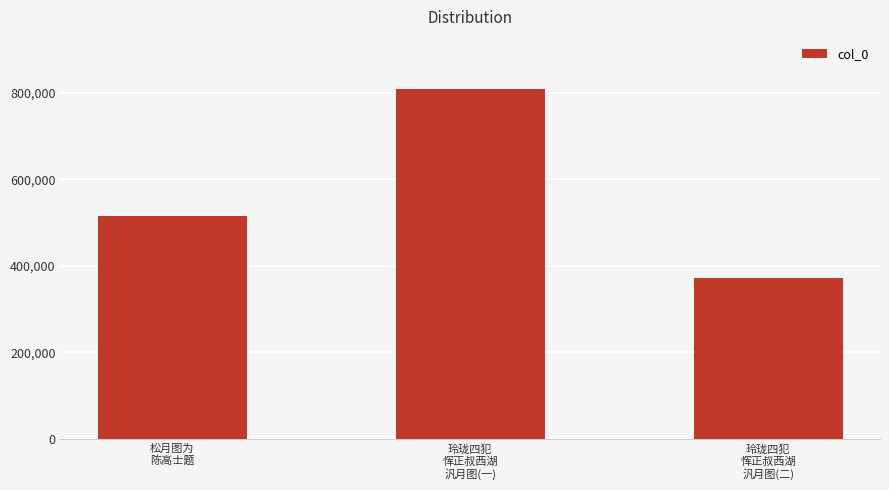

What is the smallest value displayed?

370875